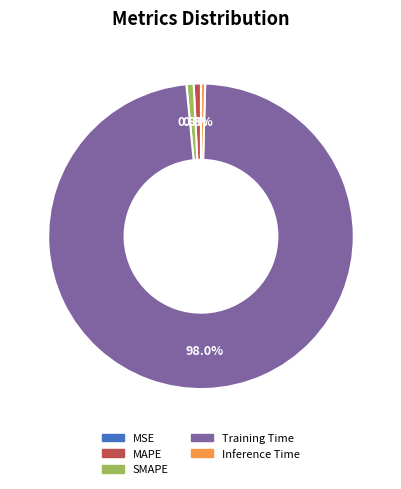

Is it true that Inference Time is 0% of the pie?

True